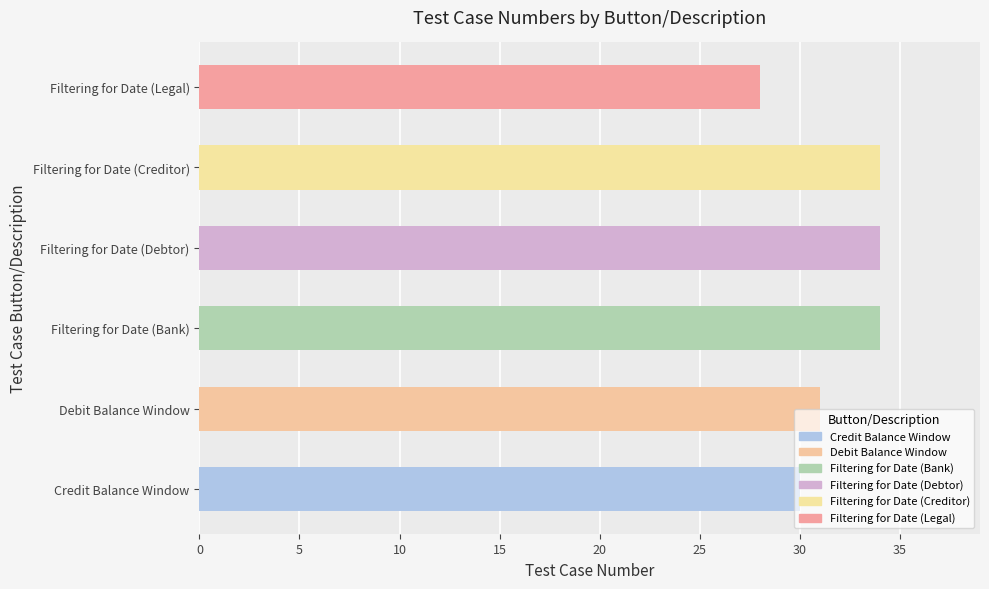

Is it true that the value at Filtering for Date (Debtor) is 34?

True